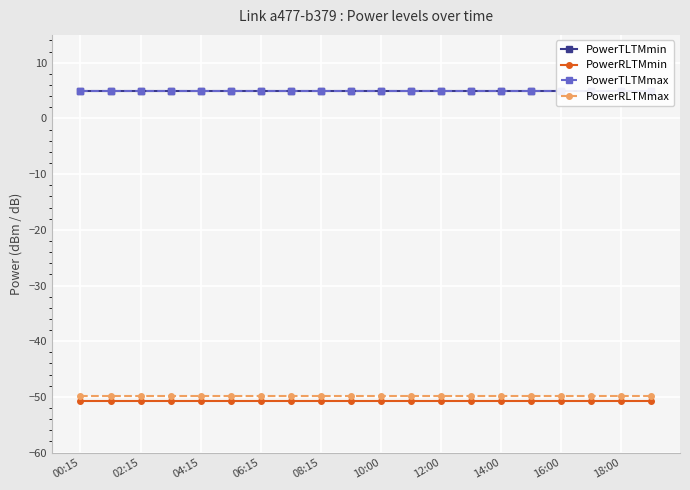

Reading left to right, what are all the values shown in this chart?

PowerTLTMmin: 5.0	5.0	5.0	5.0	5.0	5.0	5.0	5.0	5.0	5.0	5.0	5.0	5.0	5.0	5.0	5.0	5.0	5.0	5.0	5.0
PowerRLTMmin: -50.8	-50.8	-50.8	-50.8	-50.8	-50.8	-50.8	-50.8	-50.8	-50.8	-50.8	-50.8	-50.8	-50.8	-50.8	-50.8	-50.8	-50.8	-50.8	-50.8
PowerTLTMmax: 5.0	5.0	5.0	5.0	5.0	5.0	5.0	5.0	5.0	5.0	5.0	5.0	5.0	5.0	5.0	5.0	5.0	5.0	5.0	5.0
PowerRLTMmax: -49.9	-49.9	-49.9	-49.9	-49.9	-49.9	-49.9	-49.9	-49.9	-49.9	-49.9	-49.9	-49.9	-49.9	-49.9	-49.9	-49.9	-49.9	-49.9	-49.9